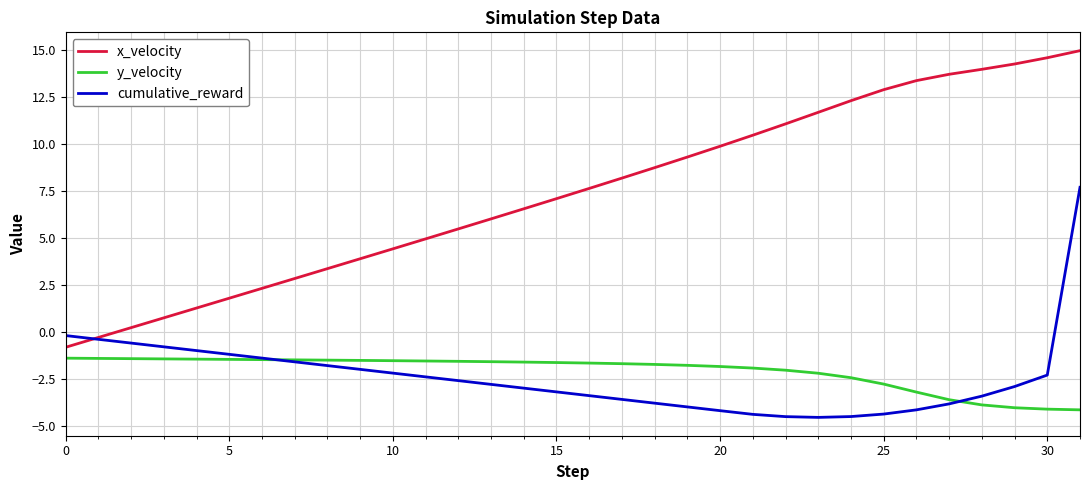

What is the highest value of the x_velocity series?

15.0